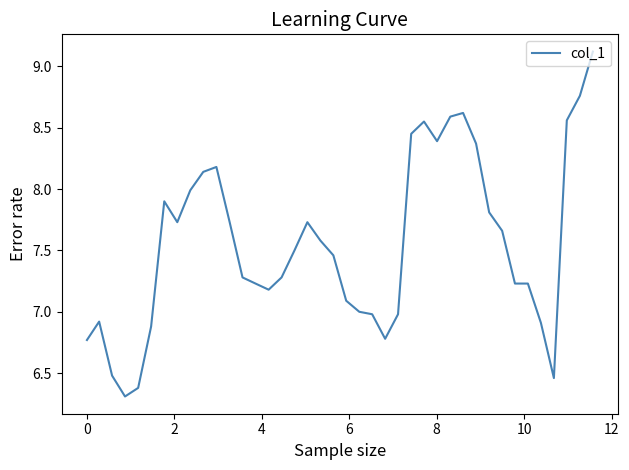

What is the difference between the maximum and minimum values?

2.8